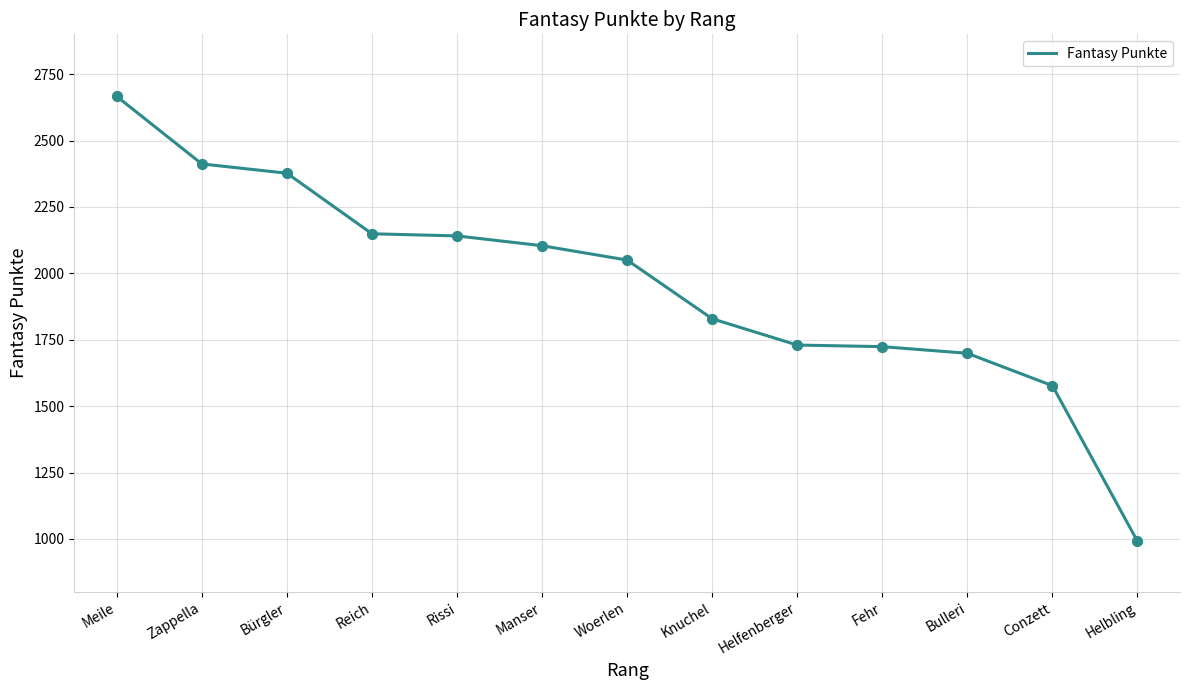

Which has a higher value, Conzett or Bulleri?

Bulleri